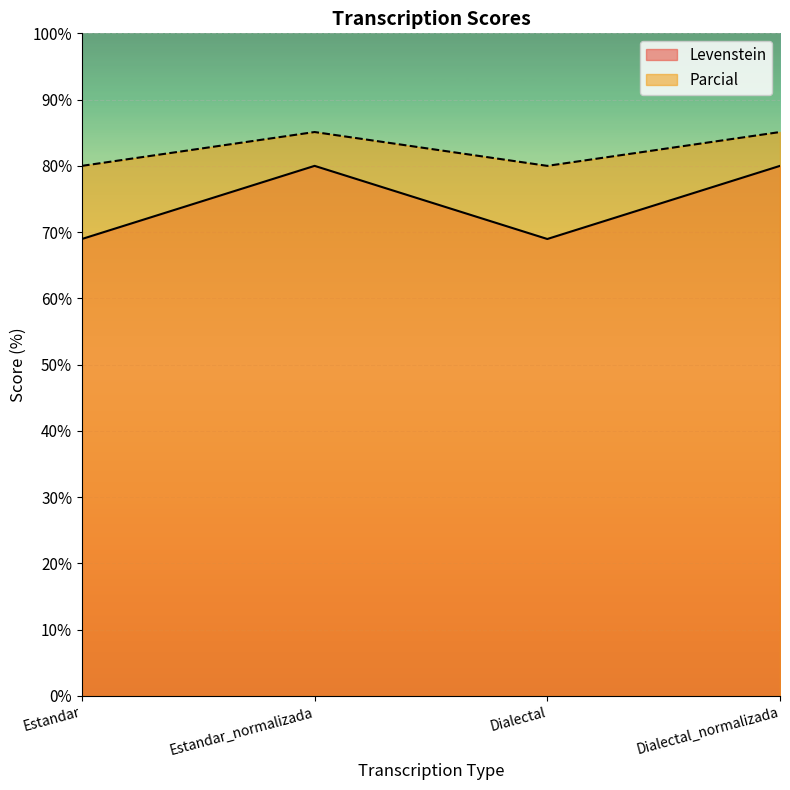

What is the lowest value of the Parcial series?

80.0